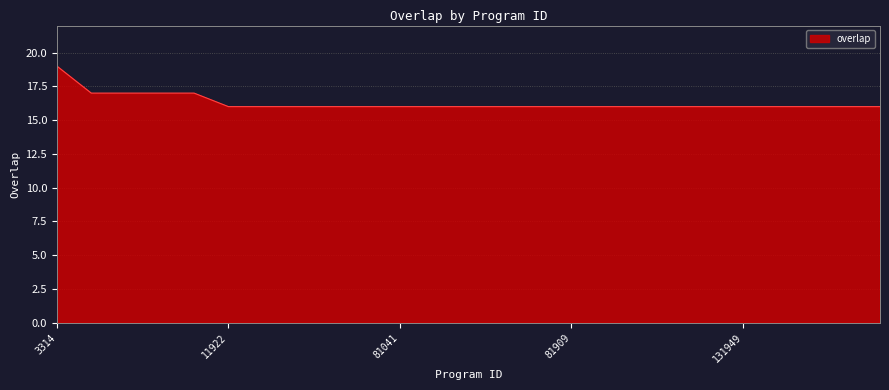

Count the number of data series in this chart.

1